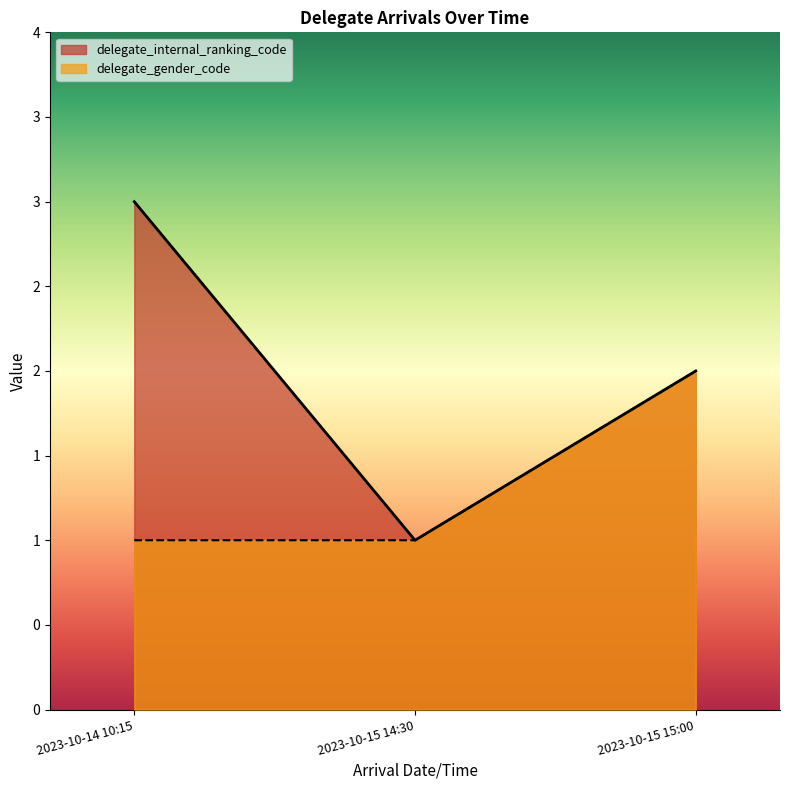

Between 2023-10-15 14:30 and 2023-10-14 10:15, which series saw the biggest shift?

delegate_internal_ranking_code